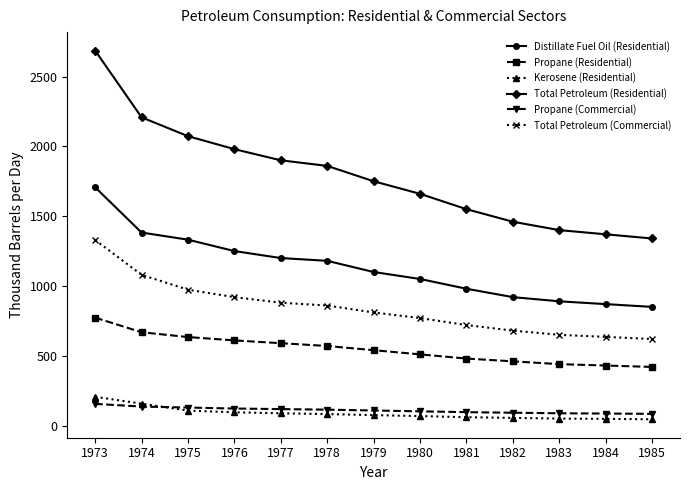

List the series in order of their peak value, lowest first.

Propane (Commercial), Kerosene (Residential), Propane (Residential), Total Petroleum (Commercial), Distillate Fuel Oil (Residential), Total Petroleum (Residential)